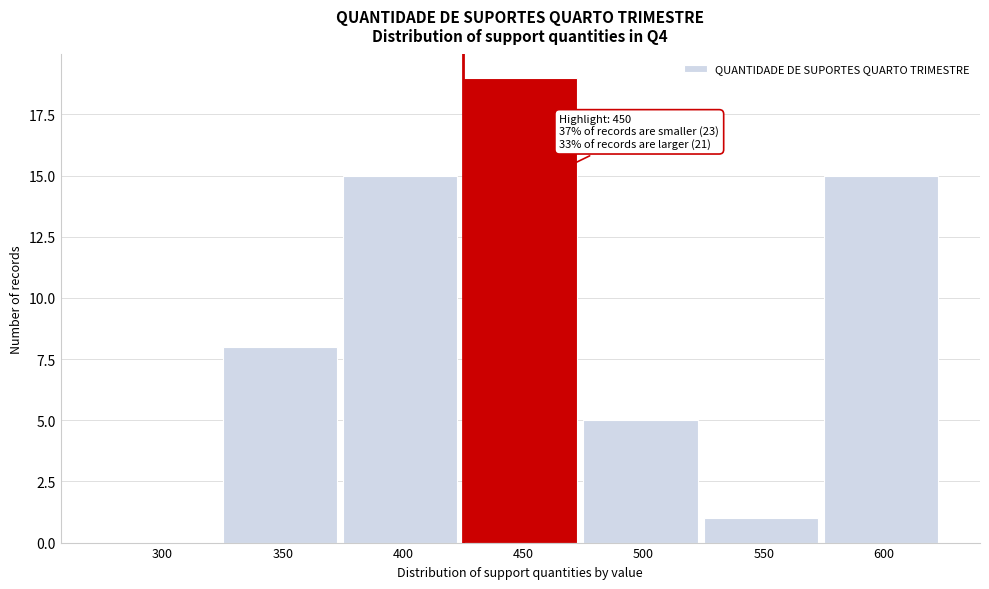

Reading left to right, transcribe all the data shown in this chart.

300=0	350=8	400=15	450=19	500=5	550=1	600=15